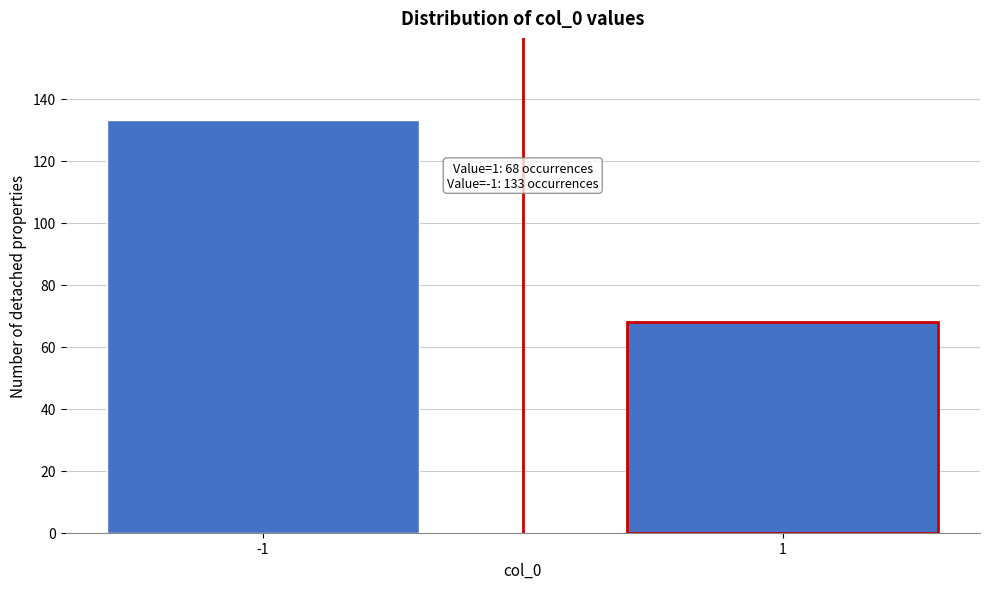

Reading right to left, extract all data points from this chart.

1=68	-1=133